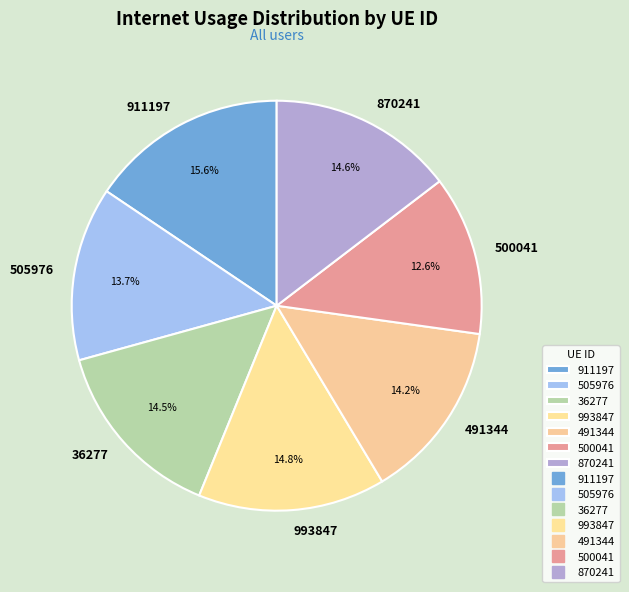

How much of the chart is everything except 500041?

87.4%